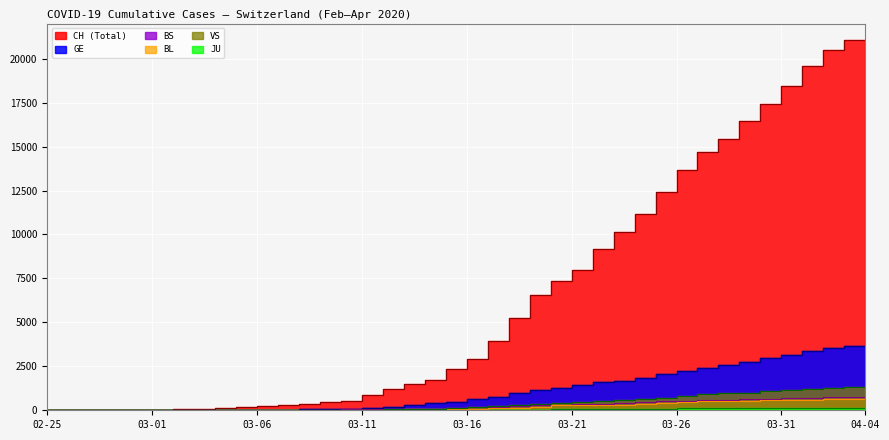

True or false: BS and CH cross at least once.

False